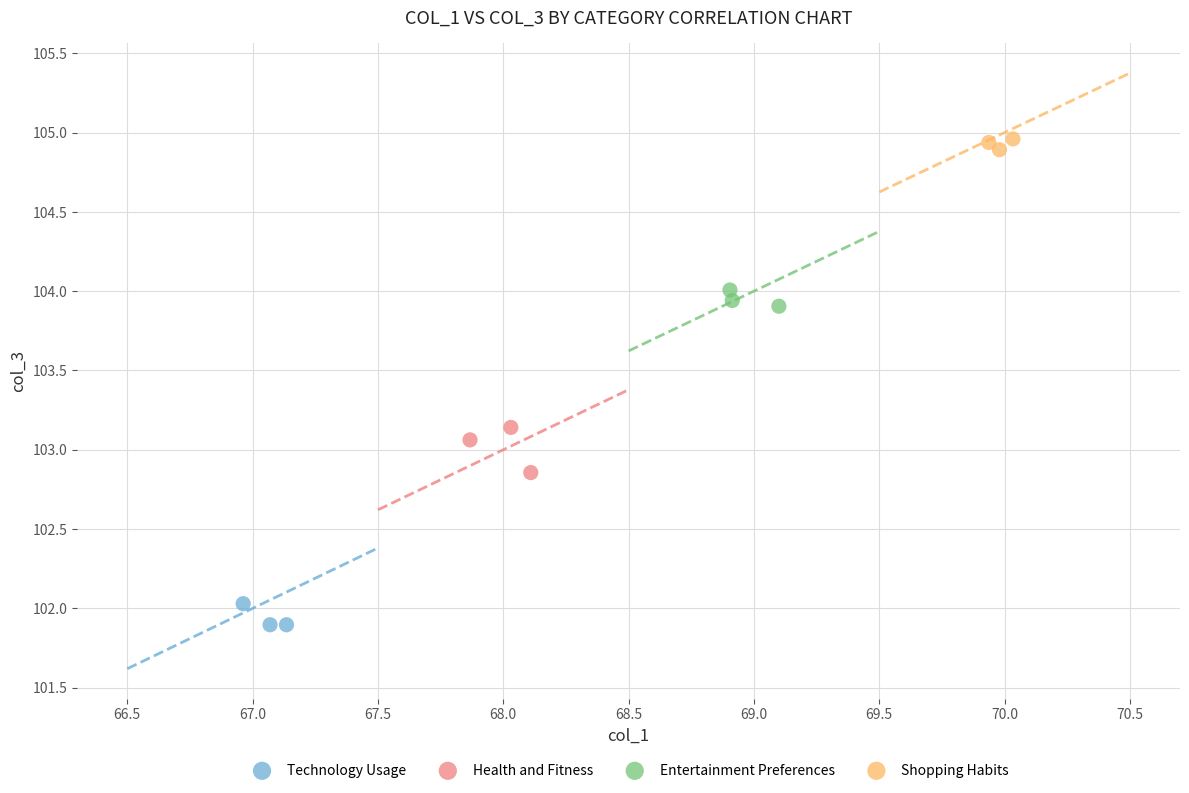

Which series contains the lowest Y value?

Technology Usage